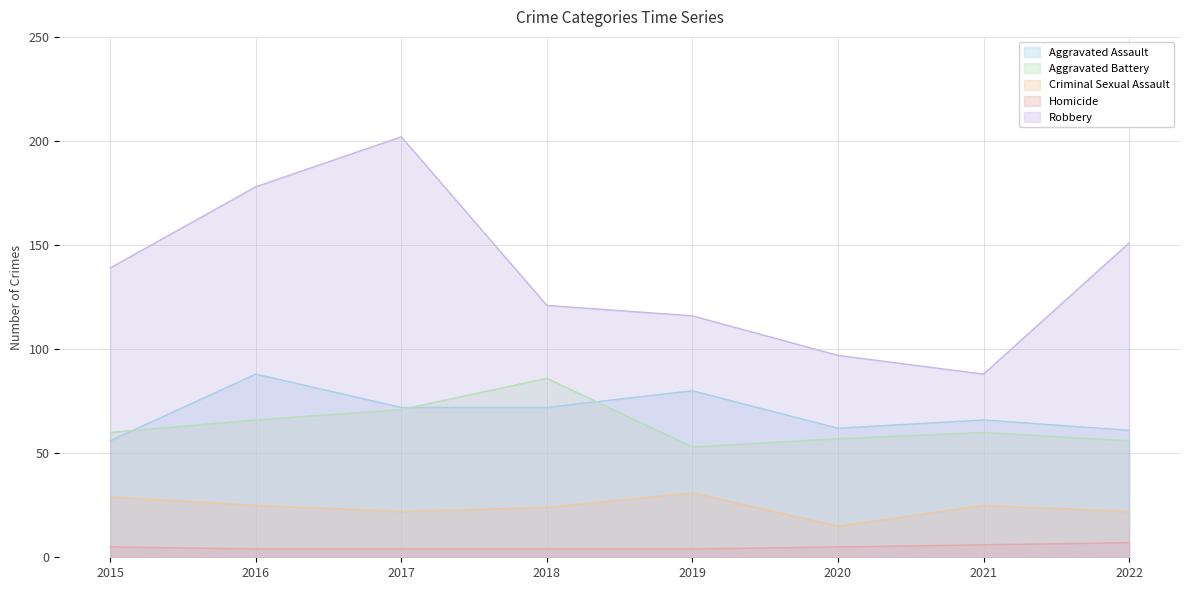

The Aggravated Battery series shows 24 at 2016. True or false?

False